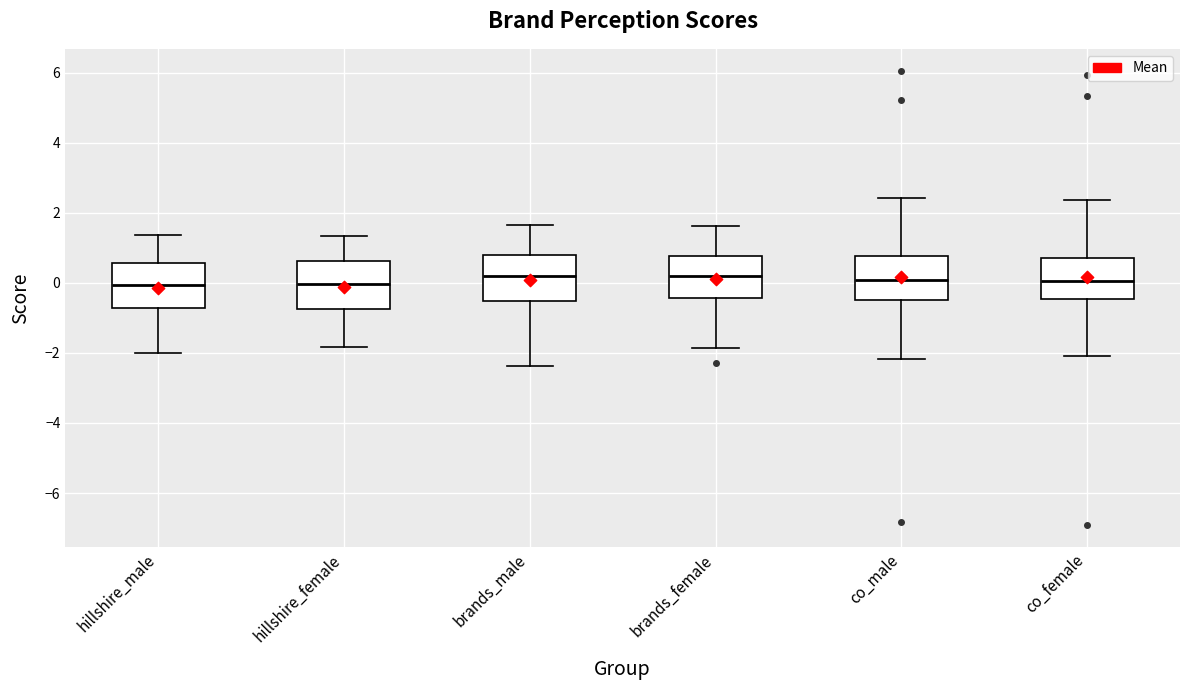

Where does the median line of the box for hillshire_female sit on the y-axis? The values are not printed on the chart, so give them approximately, as read against the axis.

0.0